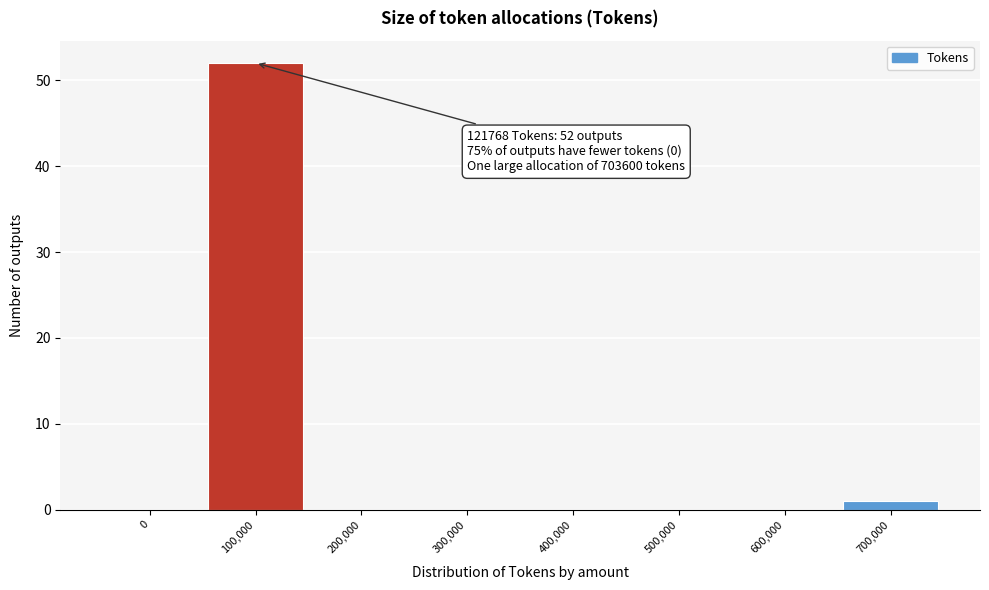

Reading left to right, transcribe all the data shown in this chart.

0=0	100,000=52	200,000=0	300,000=0	400,000=0	500,000=0	600,000=0	700,000=1